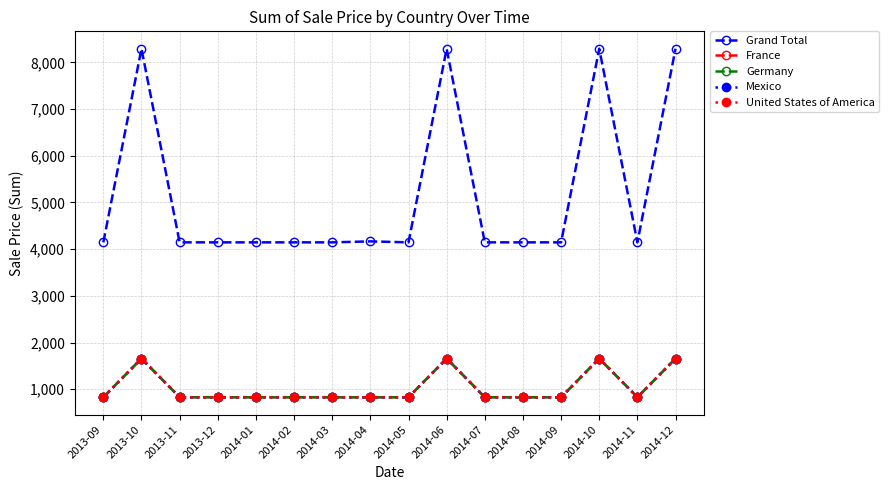

Is this an area chart (filled region under the line)?

No